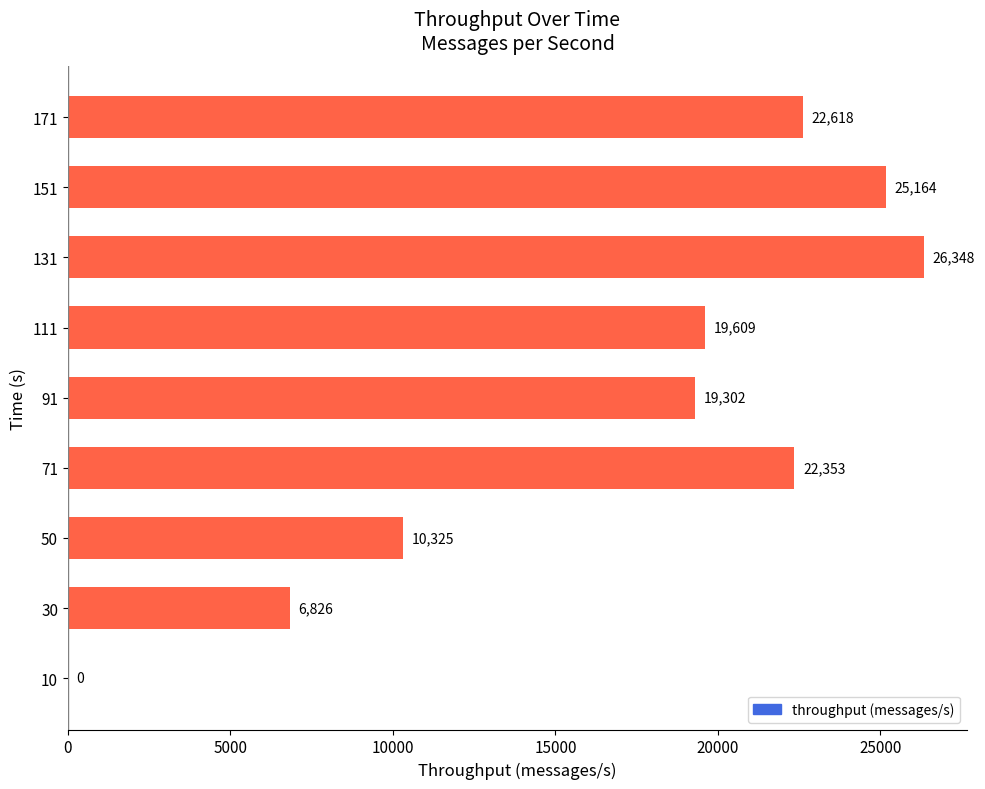

What is the change in value from 91 to 131?

+7046